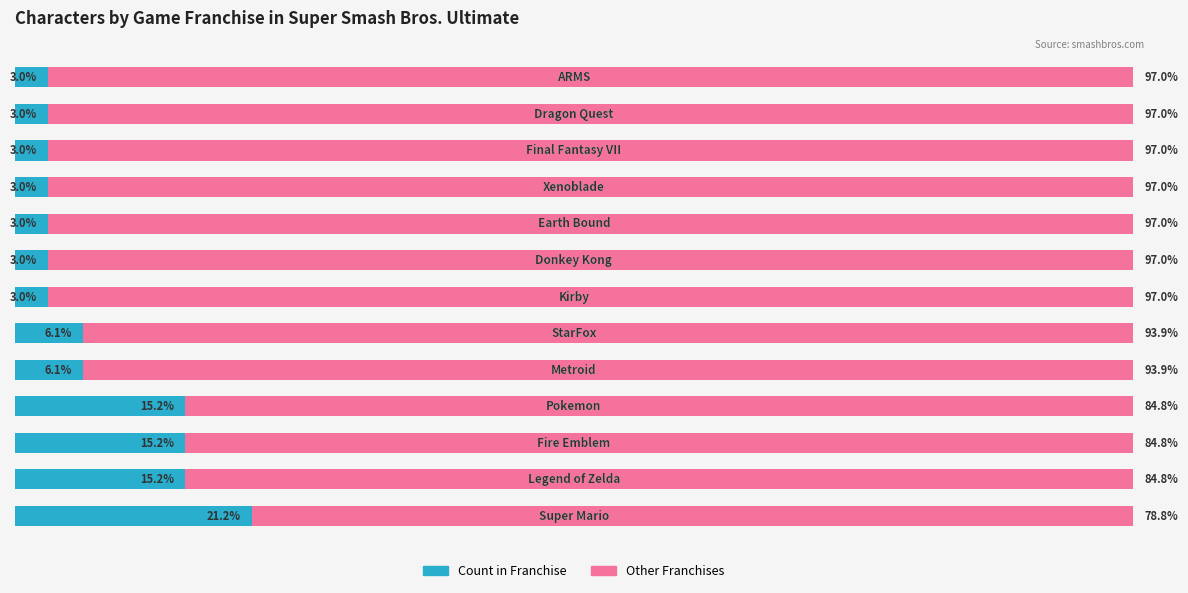

Reading right to left, extract all data points from this chart.

Count in game: 3.0	3.0	3.0	3.0	3.0	3.0	3.0	6.1	6.1	15.2	15.2	15.2	21.2
Other games: 97.0	97.0	97.0	97.0	97.0	97.0	97.0	93.9	93.9	84.8	84.8	84.8	78.8